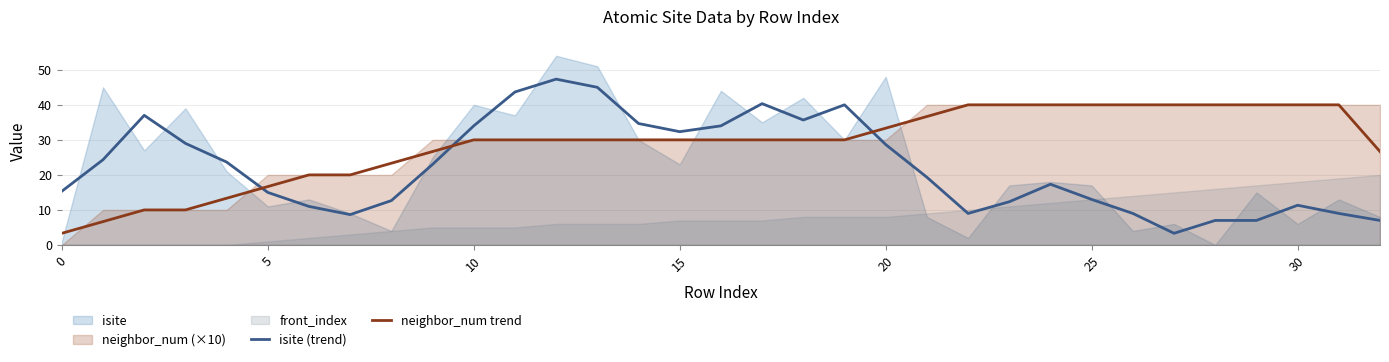

Does the chart have visible grid lines?

Yes